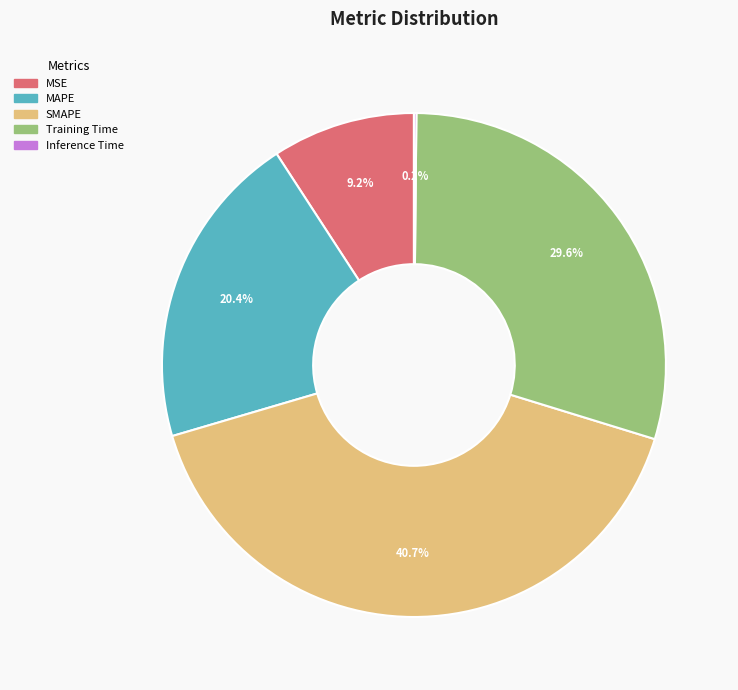

Is there a majority slice in this chart?

No